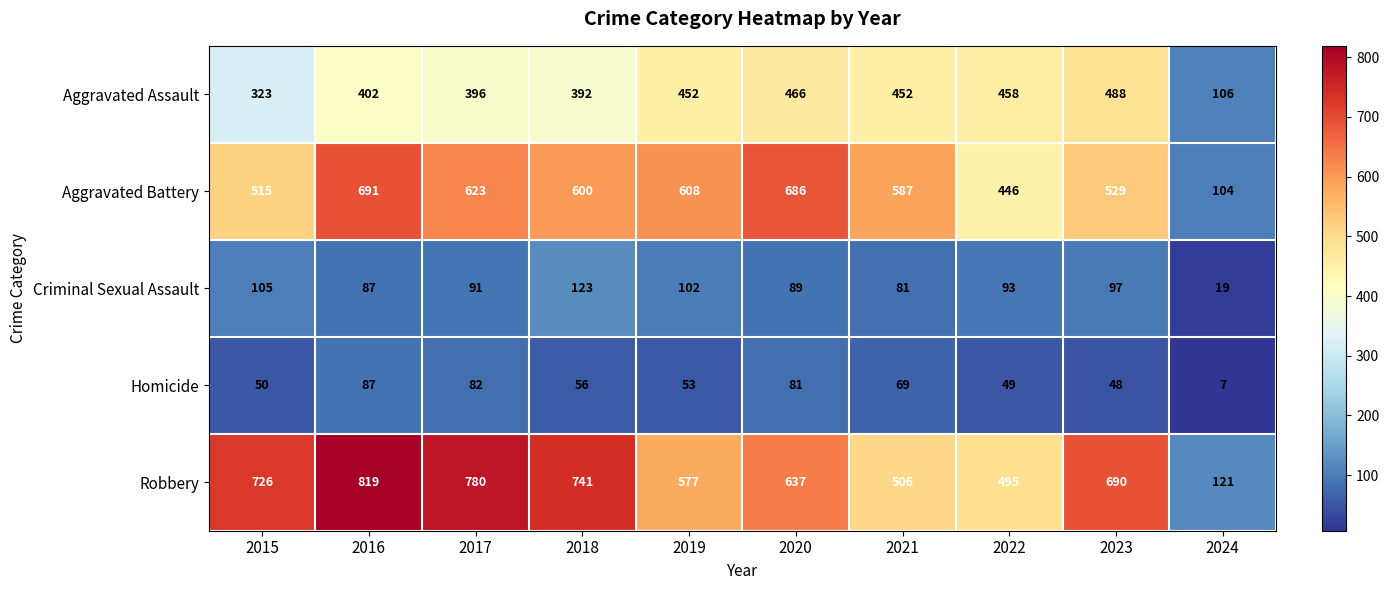

How many values in the Aggravated Battery series are below 600?

5